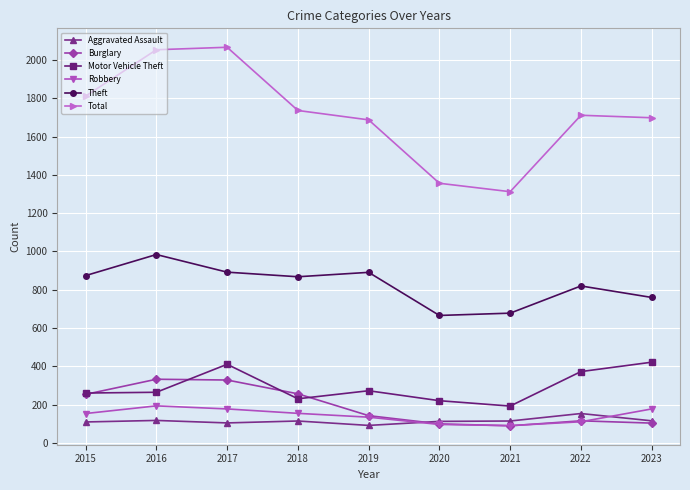

Where does the Total series first go above 1711?

2015